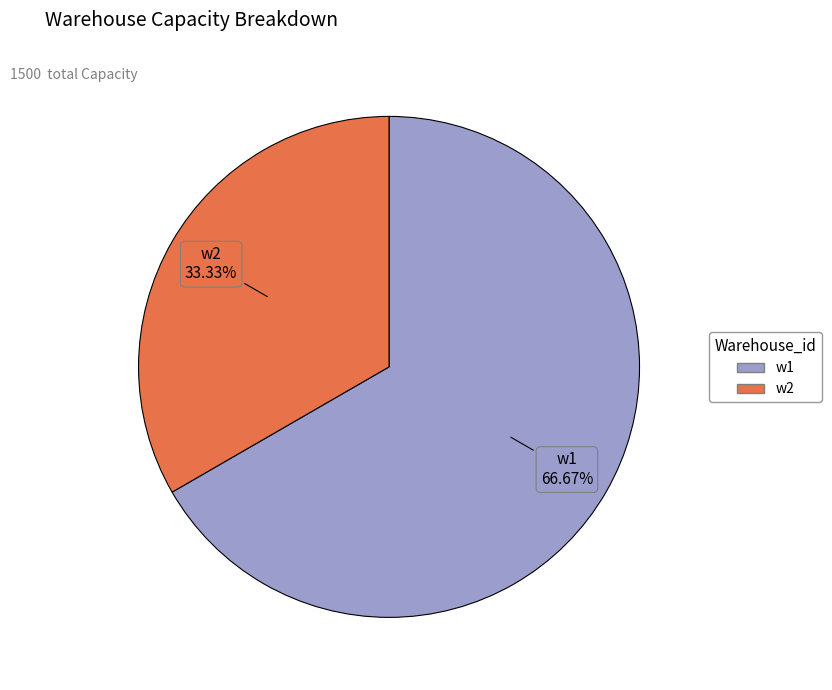

What percentage is NOT represented by w2?

66.7%